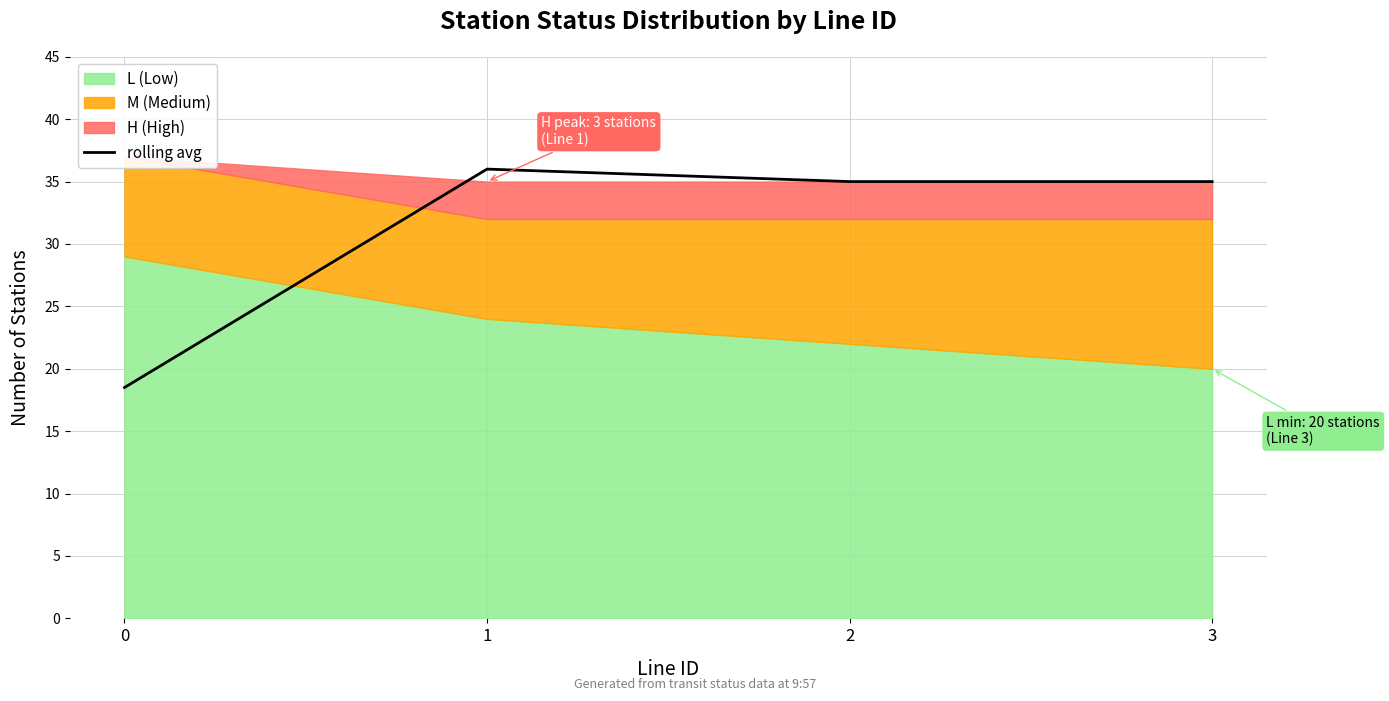

What is the difference between the second highest and minimum values?

16.5